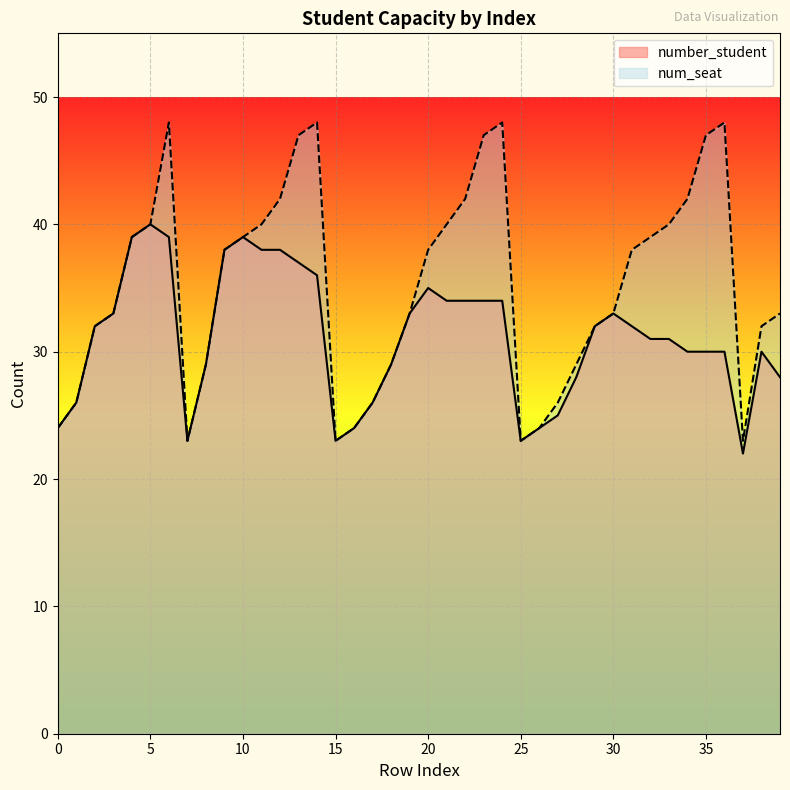

Which series has the largest range (max minus min)?

num_seat